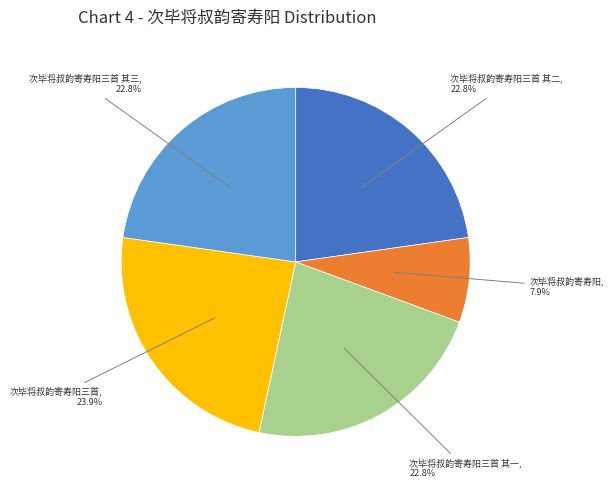

Between 次毕将叔韵寄寿阳三首 其二 and 次毕将叔韵寄寿阳三首, which is larger?

次毕将叔韵寄寿阳三首